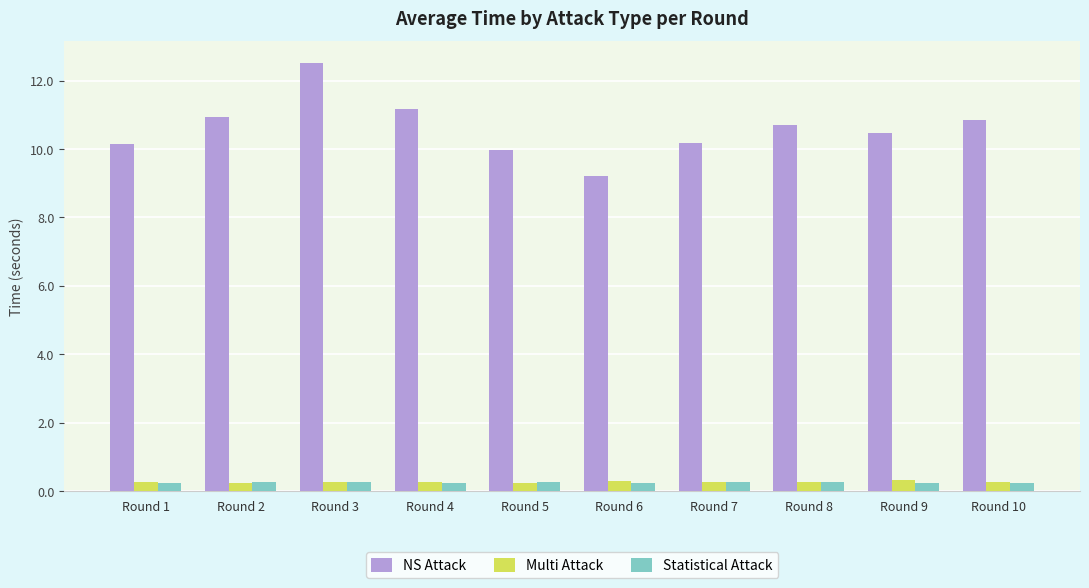

Which series has the largest range (max minus min)?

NS Attack